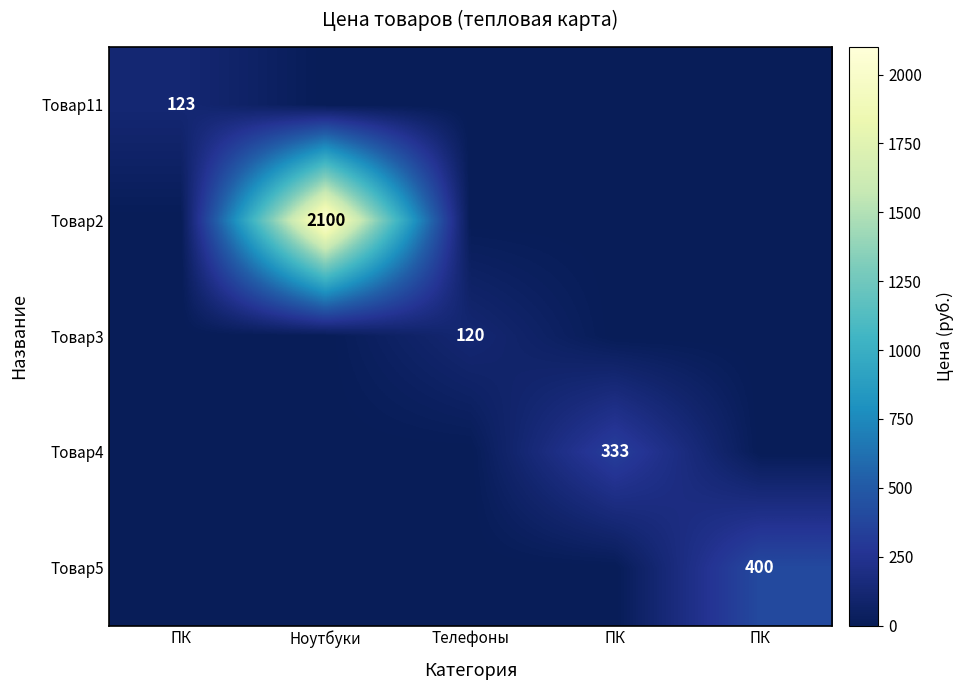

Which has a higher value, ПК or ПК?

ПК